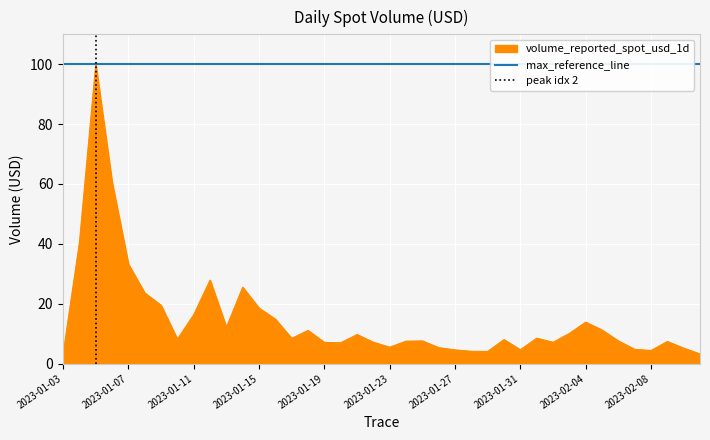

What is the maximum value shown in the chart?

100.0